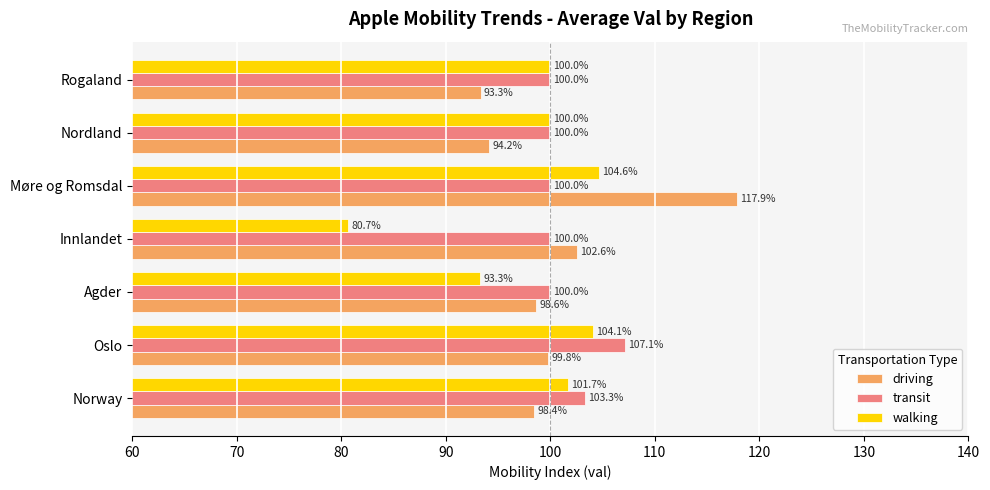

True or false: driving has a value of 98.6 at Agder.

True